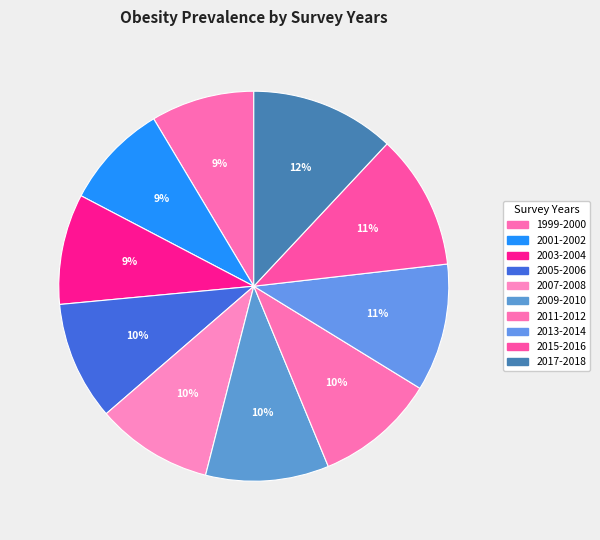

How many slices are in this pie chart?

10